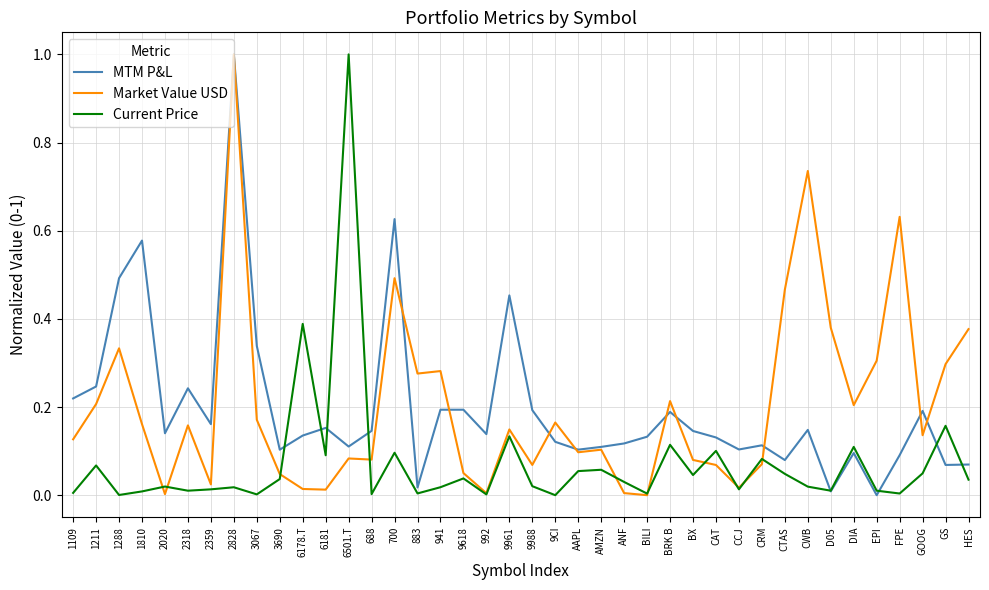

Between 1810 and 9988, which series saw the biggest shift?

MTM P&L